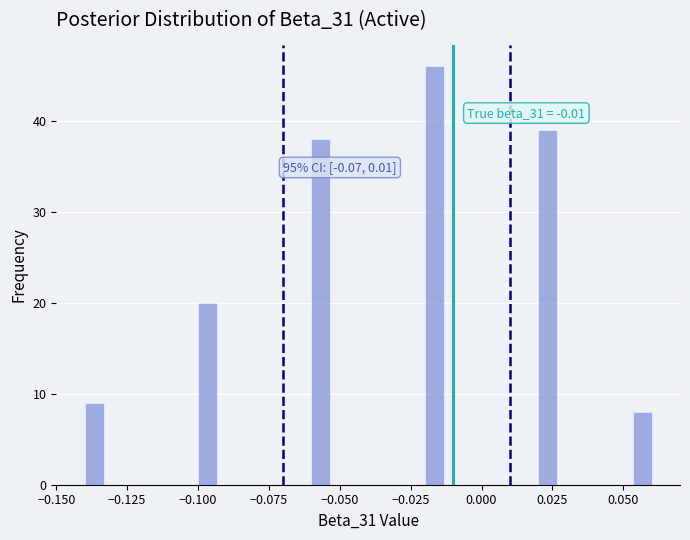

Around what value on the x-axis is the tallest bar? Give the approximate position of its centre, as read against the axis.

-0.015